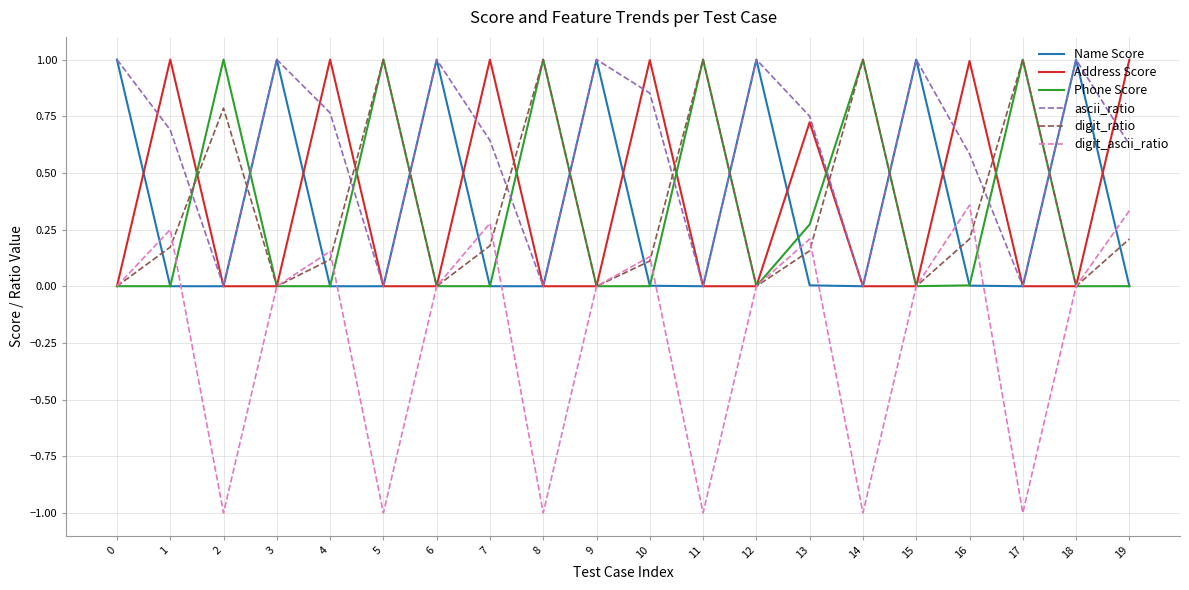

Is it true that digit_ascii_ratio equals 0.0 at 10?

False